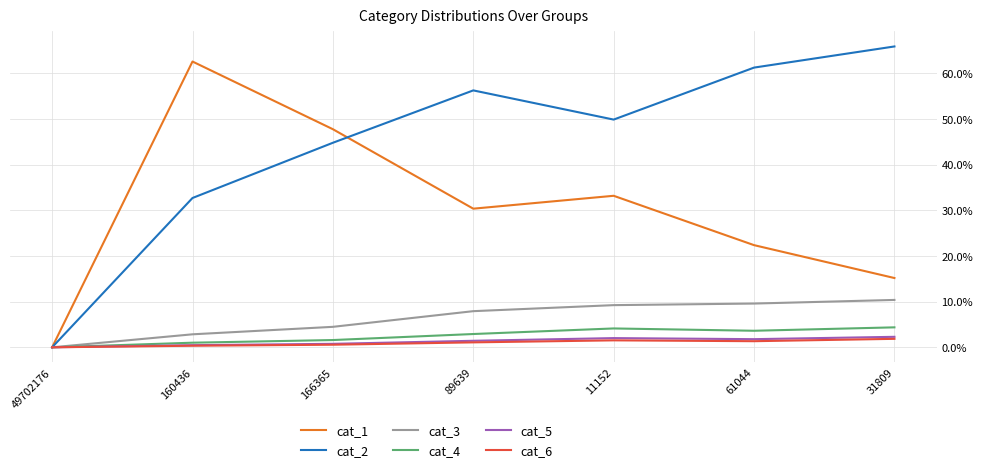

Rank the series by their maximum value, from lowest to highest.

cat_6, cat_5, cat_4, cat_3, cat_1, cat_2